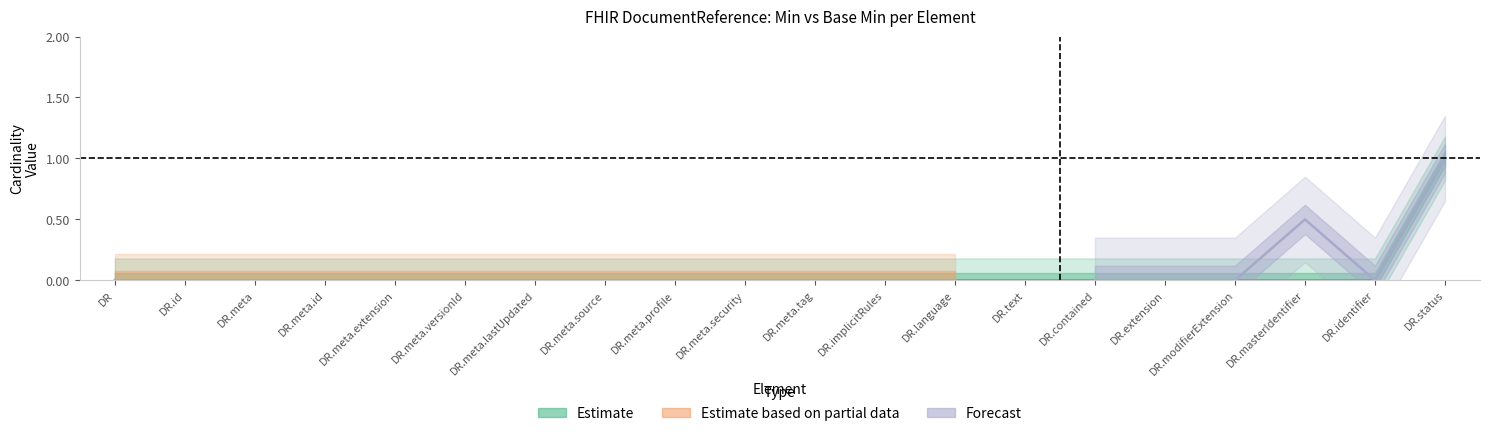

At which category does the chart reach its peak across all series?

DR.status